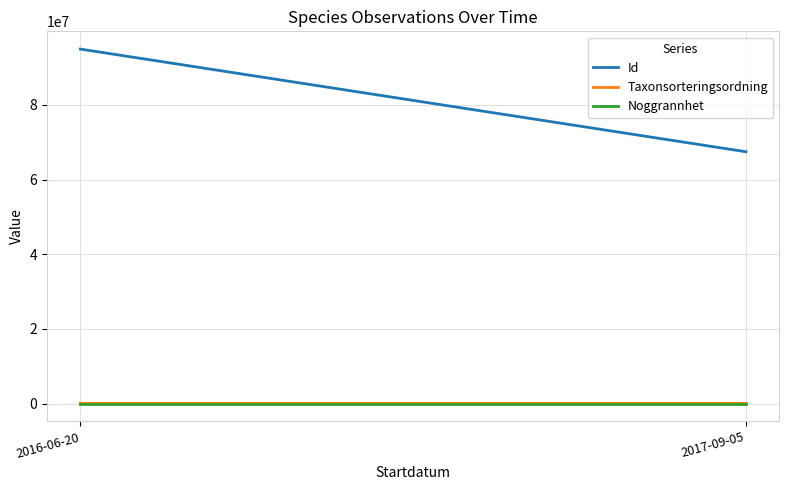

Where is Id nearest to the value 81197401?

2017-09-05